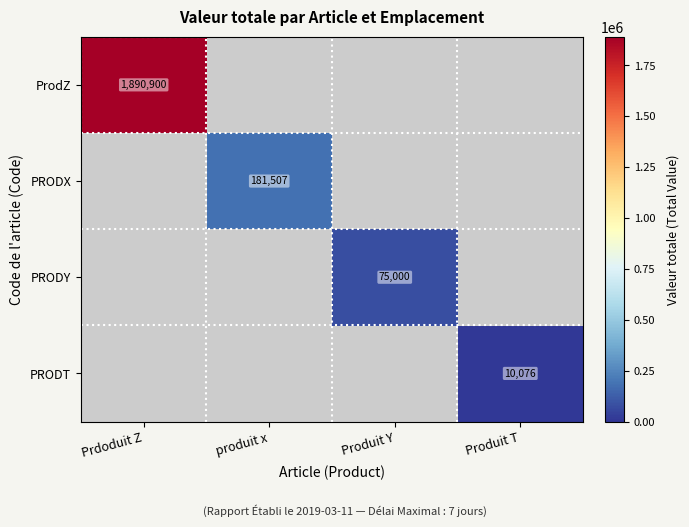

Is it true that PRODT equals 17409 at Produit T?

False